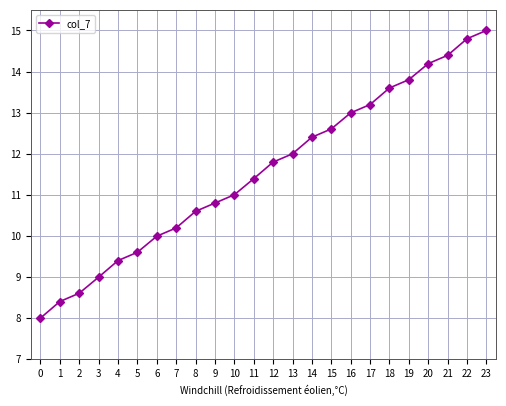

Is it true that the value at 13 is 12.0?

True